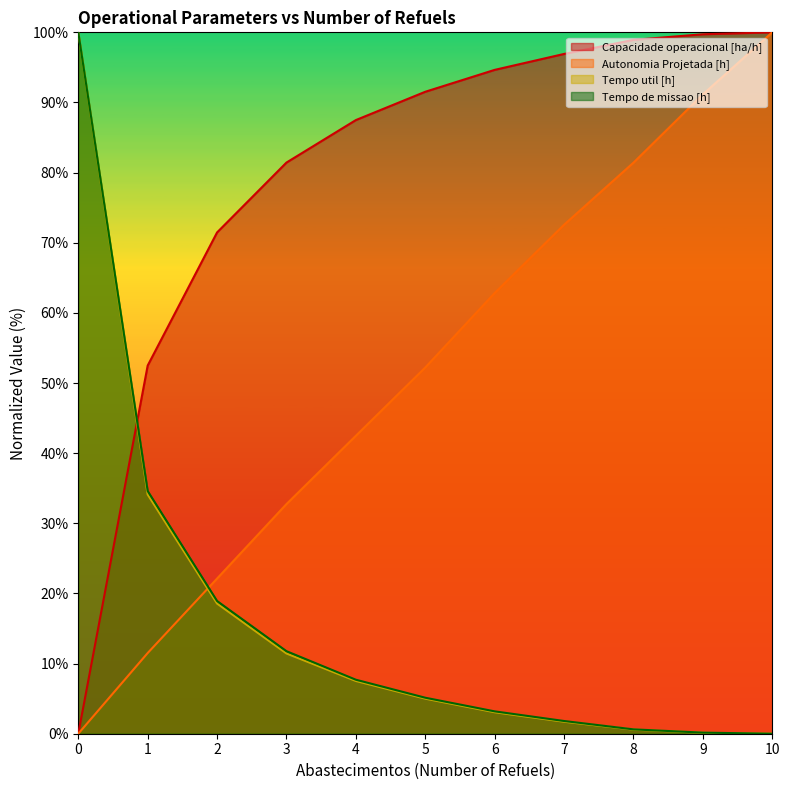

Where is Tempo util [h] nearest to the value 50?

1